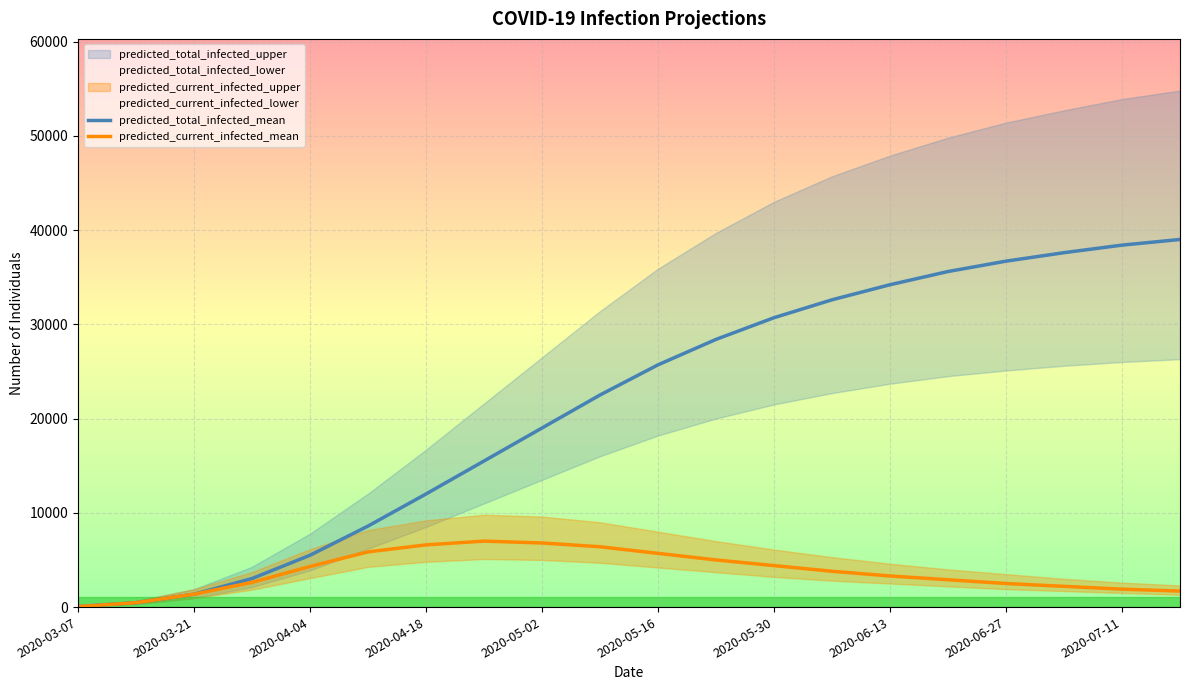

What is the difference between the predicted_current_infected_mean values at 2020-03-21 and 2020-04-04?

2940